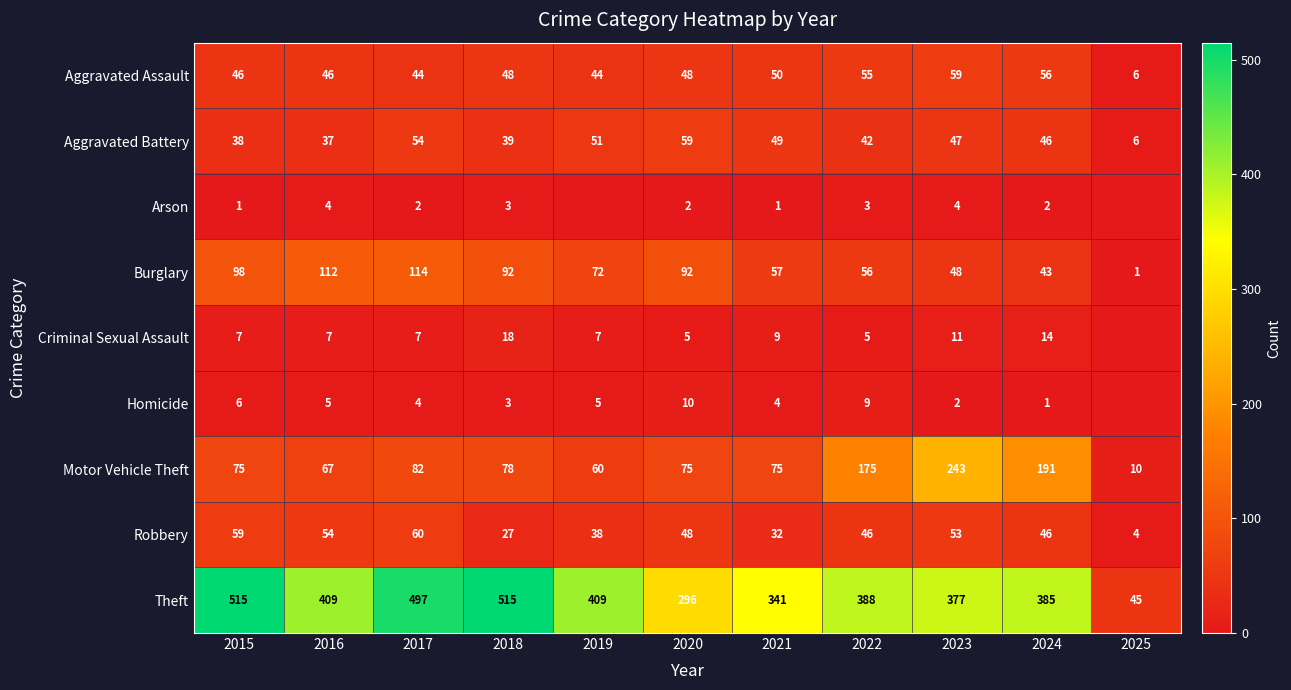

Rank the categories by Aggravated Battery value from highest to lowest.

2020, 2017, 2019, 2021, 2023, 2024, 2022, 2018, 2015, 2016, 2025